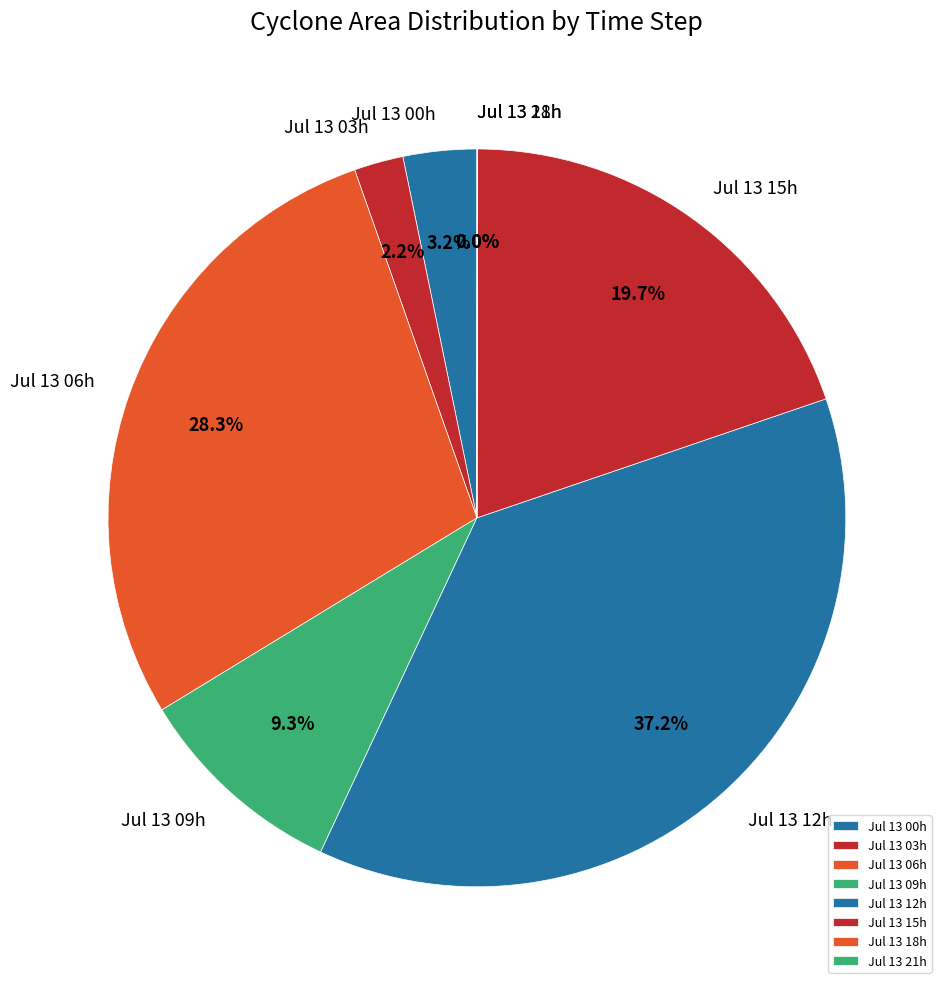

What percentage is NOT represented by Jul 13 00h?

96.8%